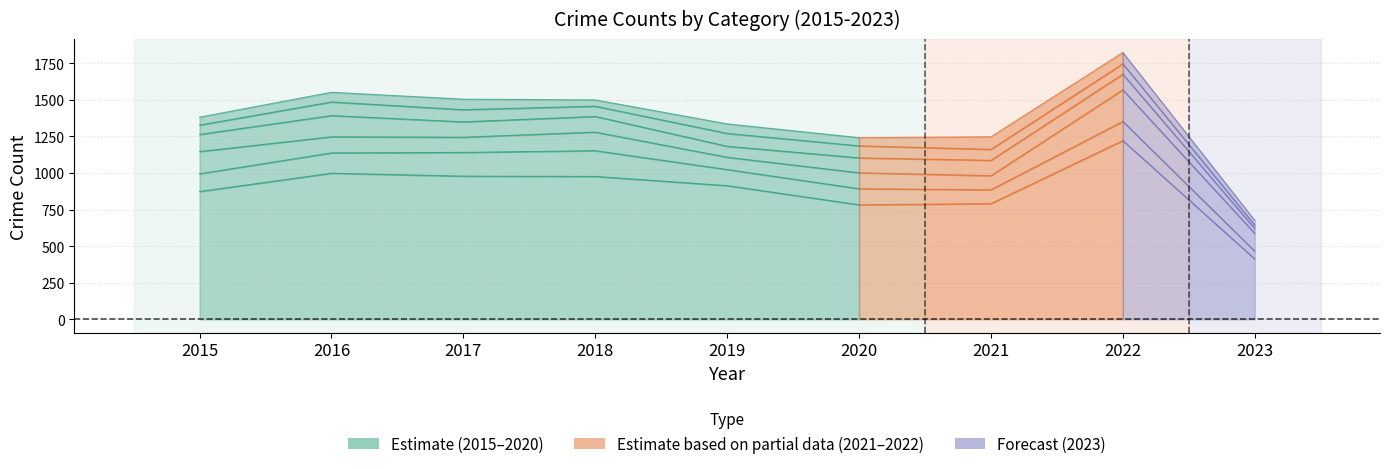

What is the minimum value shown in the chart?

23